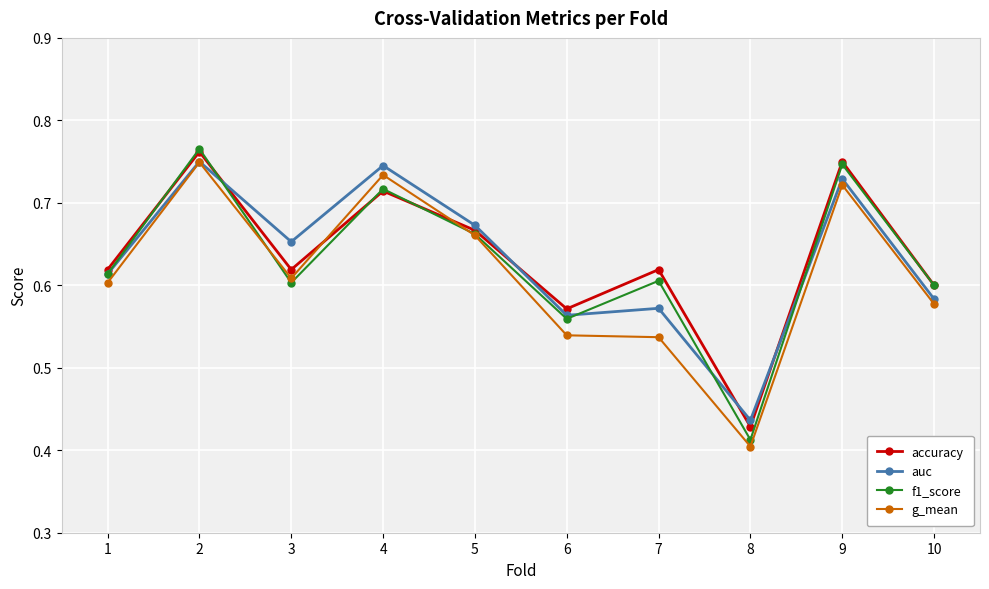

True or false: accuracy and g_mean cross at least once.

True